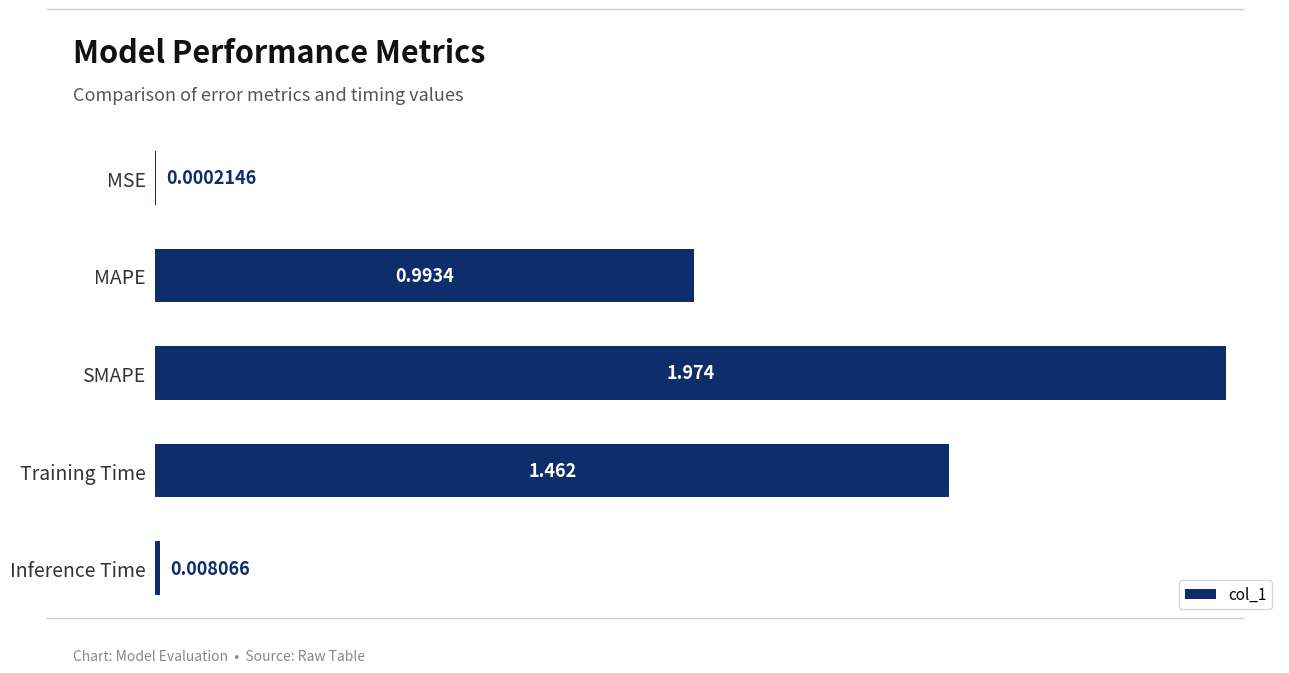

Between SMAPE and MAPE, which is larger?

SMAPE